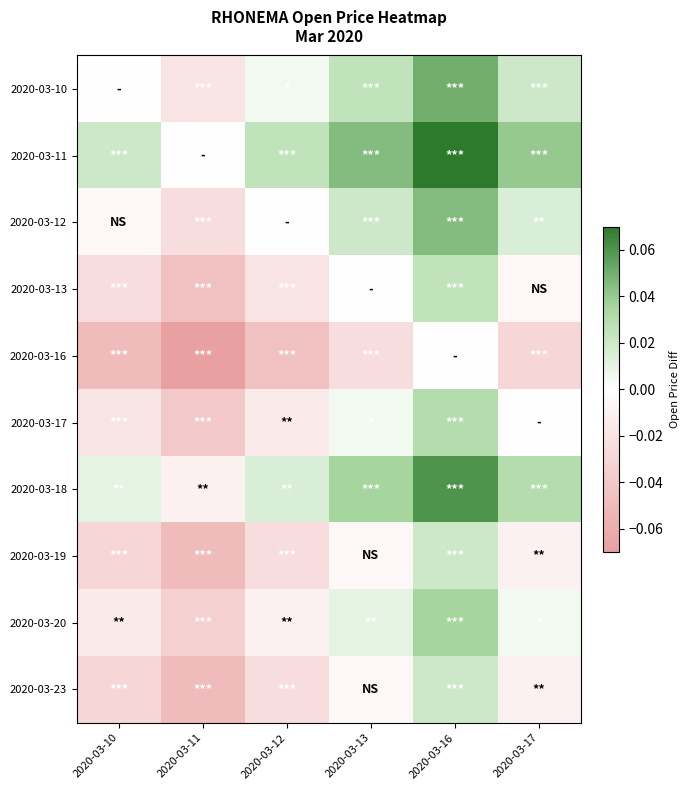

Reading right to left, transcribe all the data shown in this chart.

2020-03-10: 2020-03-17=0.0	2020-03-16=0.1	2020-03-13=0.0	2020-03-12=0.0	2020-03-11=-0.0	2020-03-10=0.0
2020-03-11: 2020-03-17=0.0	2020-03-16=0.1	2020-03-13=0.0	2020-03-12=0.0	2020-03-11=0.0	2020-03-10=0.0
2020-03-12: 2020-03-17=0.0	2020-03-16=0.0	2020-03-13=0.0	2020-03-12=0.0	2020-03-11=-0.0	2020-03-10=-0.0
2020-03-13: 2020-03-17=-0.0	2020-03-16=0.0	2020-03-13=0.0	2020-03-12=-0.0	2020-03-11=-0.0	2020-03-10=-0.0
2020-03-16: 2020-03-17=-0.0	2020-03-16=0.0	2020-03-13=-0.0	2020-03-12=-0.0	2020-03-11=-0.1	2020-03-10=-0.1
2020-03-17: 2020-03-17=0.0	2020-03-16=0.0	2020-03-13=0.0	2020-03-12=-0.0	2020-03-11=-0.0	2020-03-10=-0.0
2020-03-18: 2020-03-17=0.0	2020-03-16=0.1	2020-03-13=0.0	2020-03-12=0.0	2020-03-11=-0.0	2020-03-10=0.0
2020-03-19: 2020-03-17=-0.0	2020-03-16=0.0	2020-03-13=-0.0	2020-03-12=-0.0	2020-03-11=-0.1	2020-03-10=-0.0
2020-03-20: 2020-03-17=0.0	2020-03-16=0.0	2020-03-13=0.0	2020-03-12=-0.0	2020-03-11=-0.0	2020-03-10=-0.0
2020-03-23: 2020-03-17=-0.0	2020-03-16=0.0	2020-03-13=-0.0	2020-03-12=-0.0	2020-03-11=-0.1	2020-03-10=-0.0